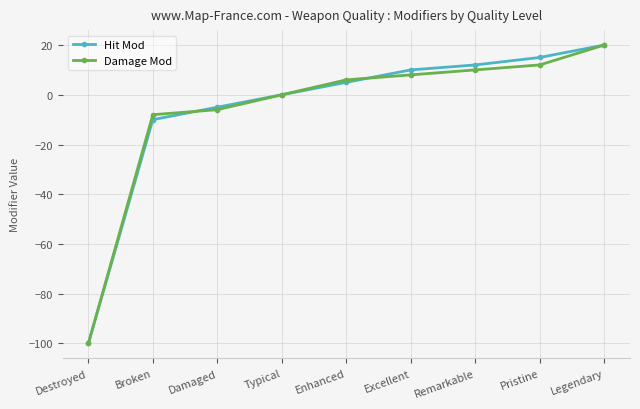

Is the value of Damage Mod at Destroyed greater than the value of Hit Mod at Legendary?

No